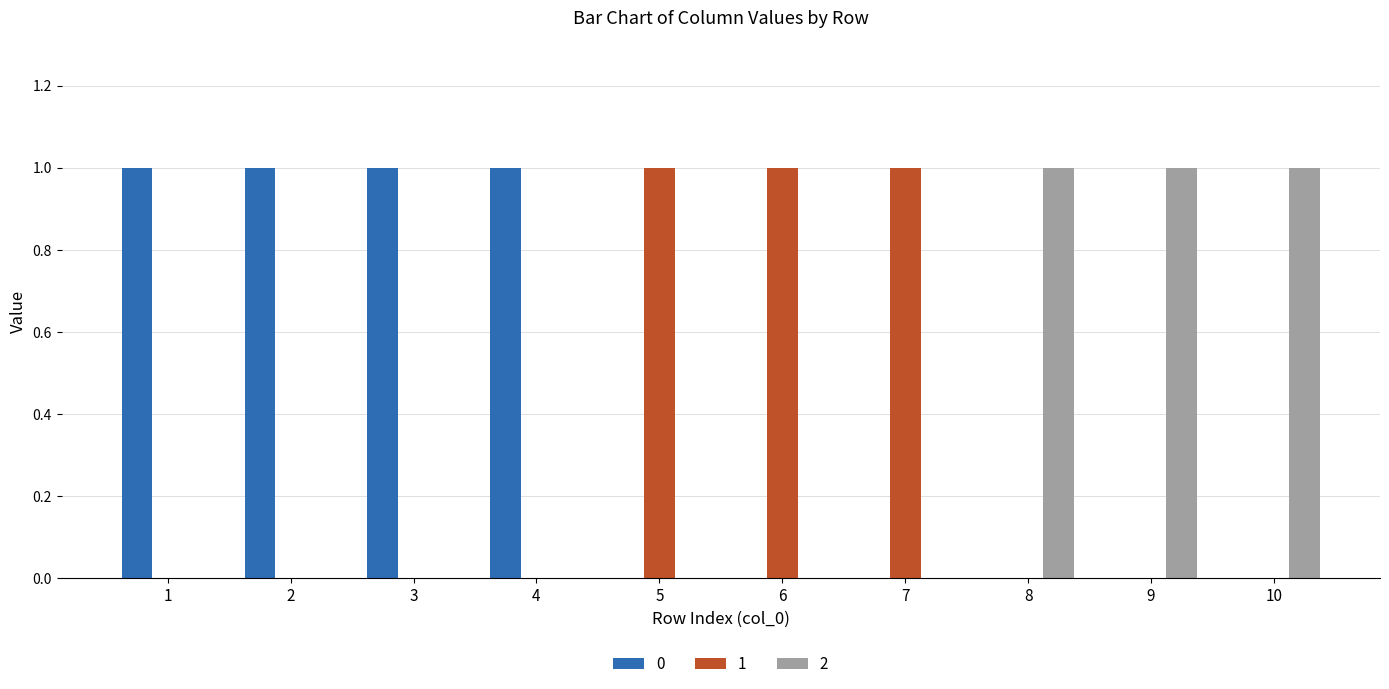

The 2 series shows 1 at 8. True or false?

True